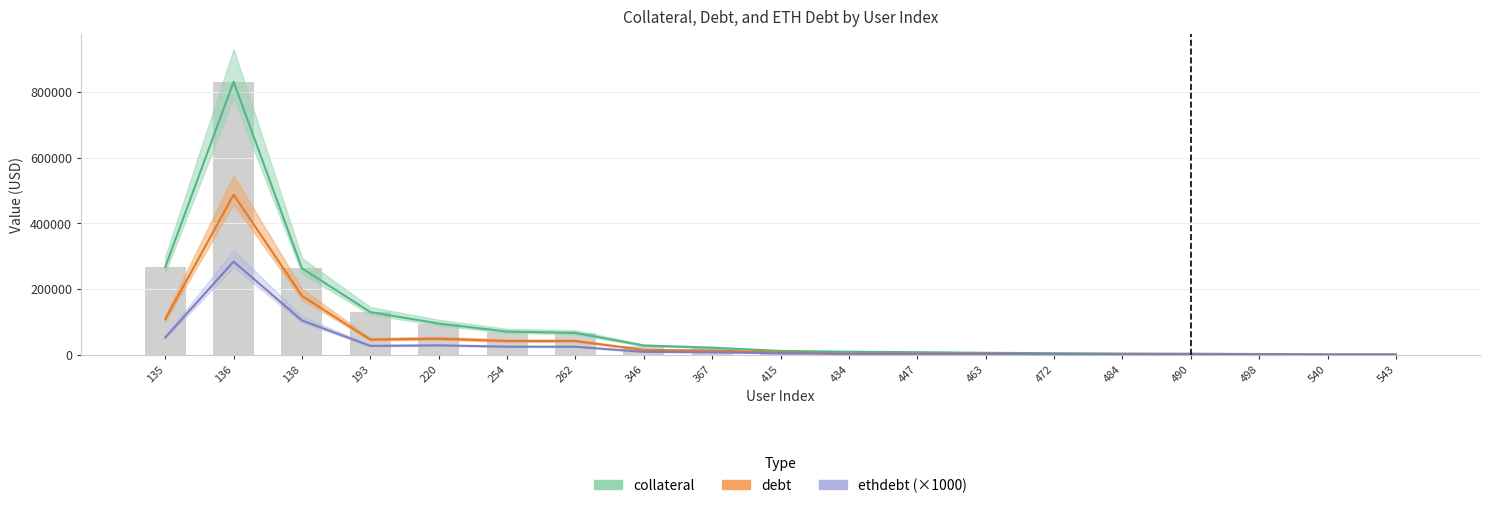

Which category has the lowest value in the collateral series?

543